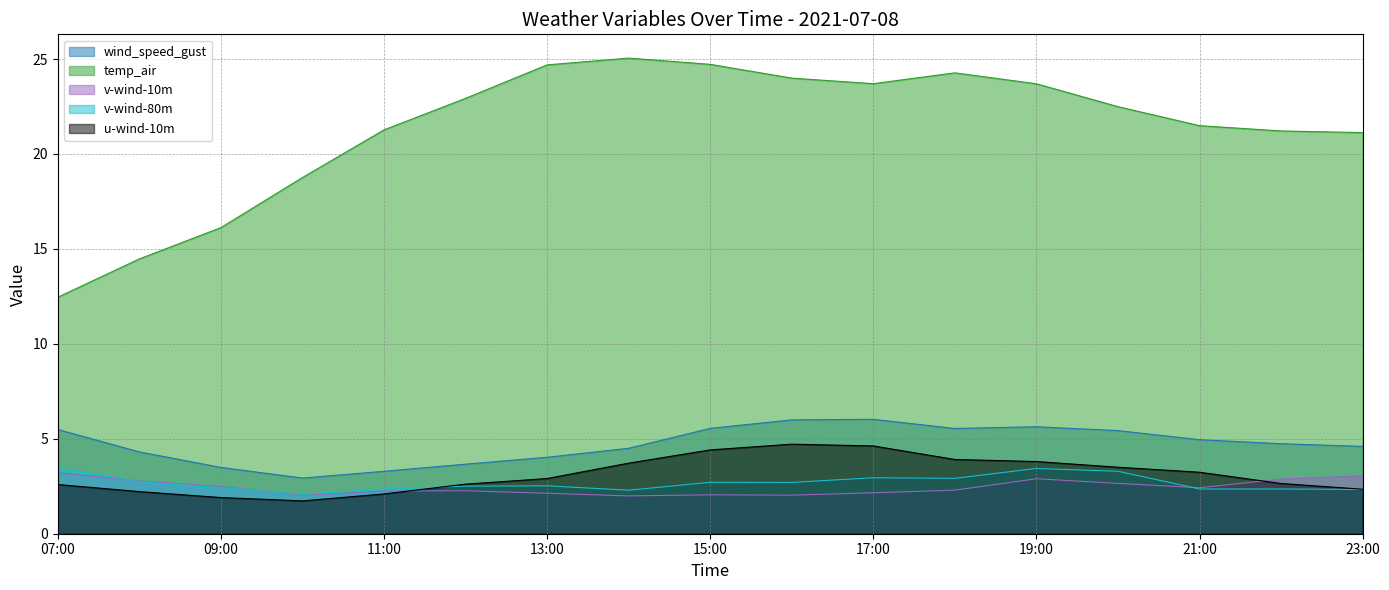

True or false: u-wind-10m has more than 2 interior local peaks.

False